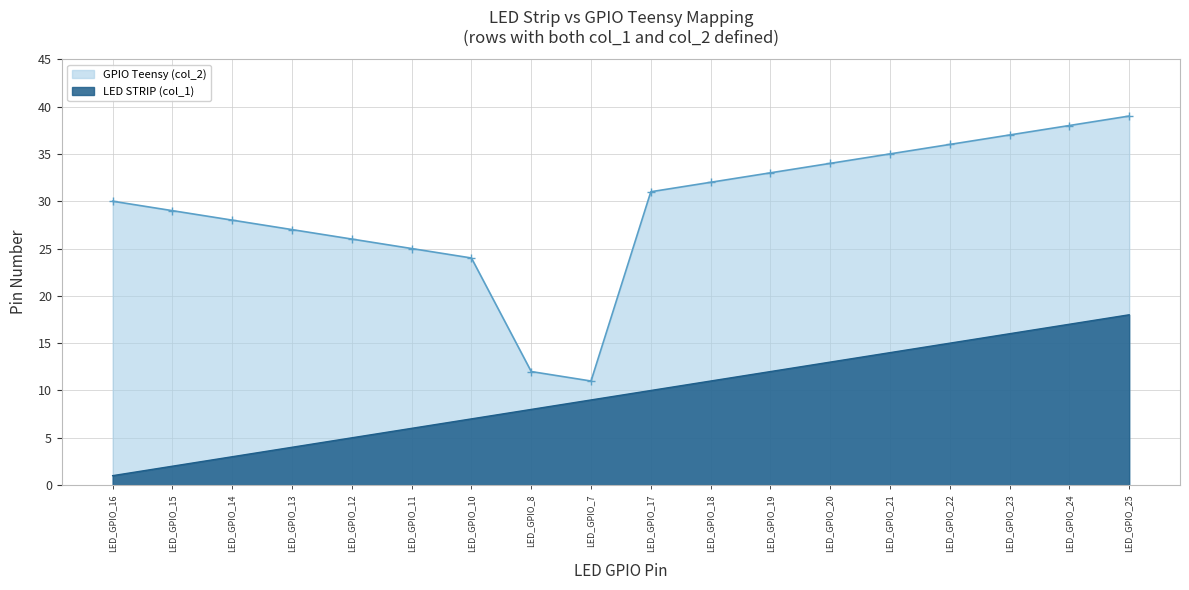

The GPIO Teensy (col_2) series shows 30 at LED_GPIO_16. True or false?

True